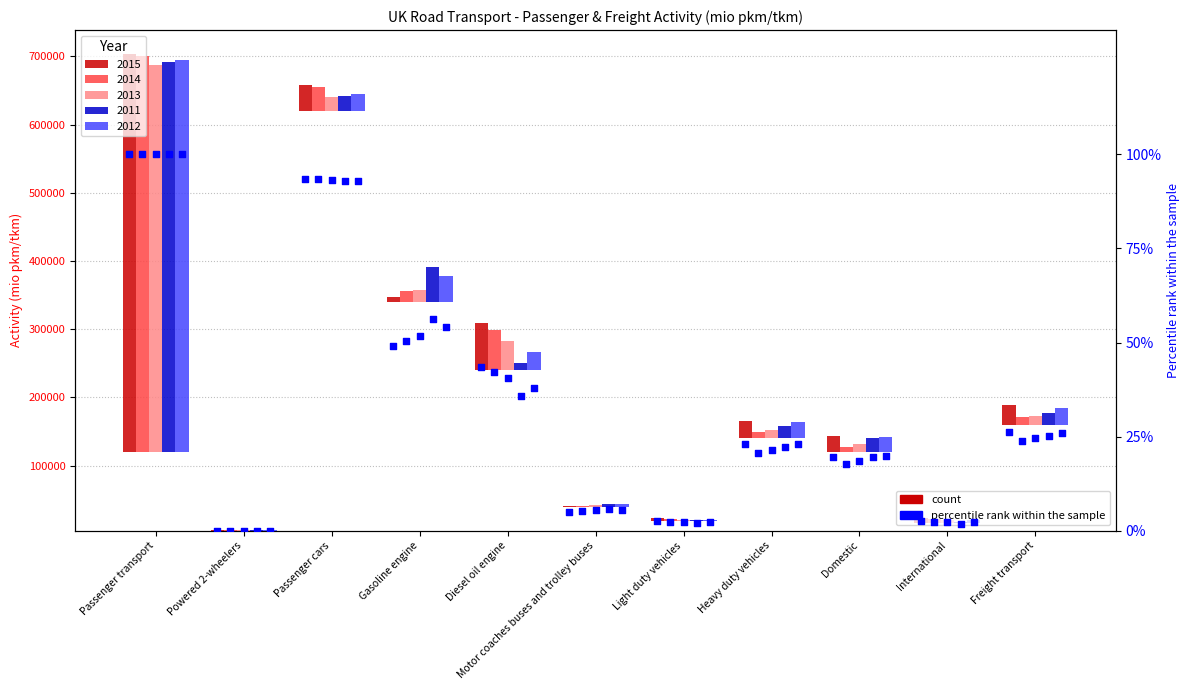

Which series reaches the maximum Y coordinate?

2015